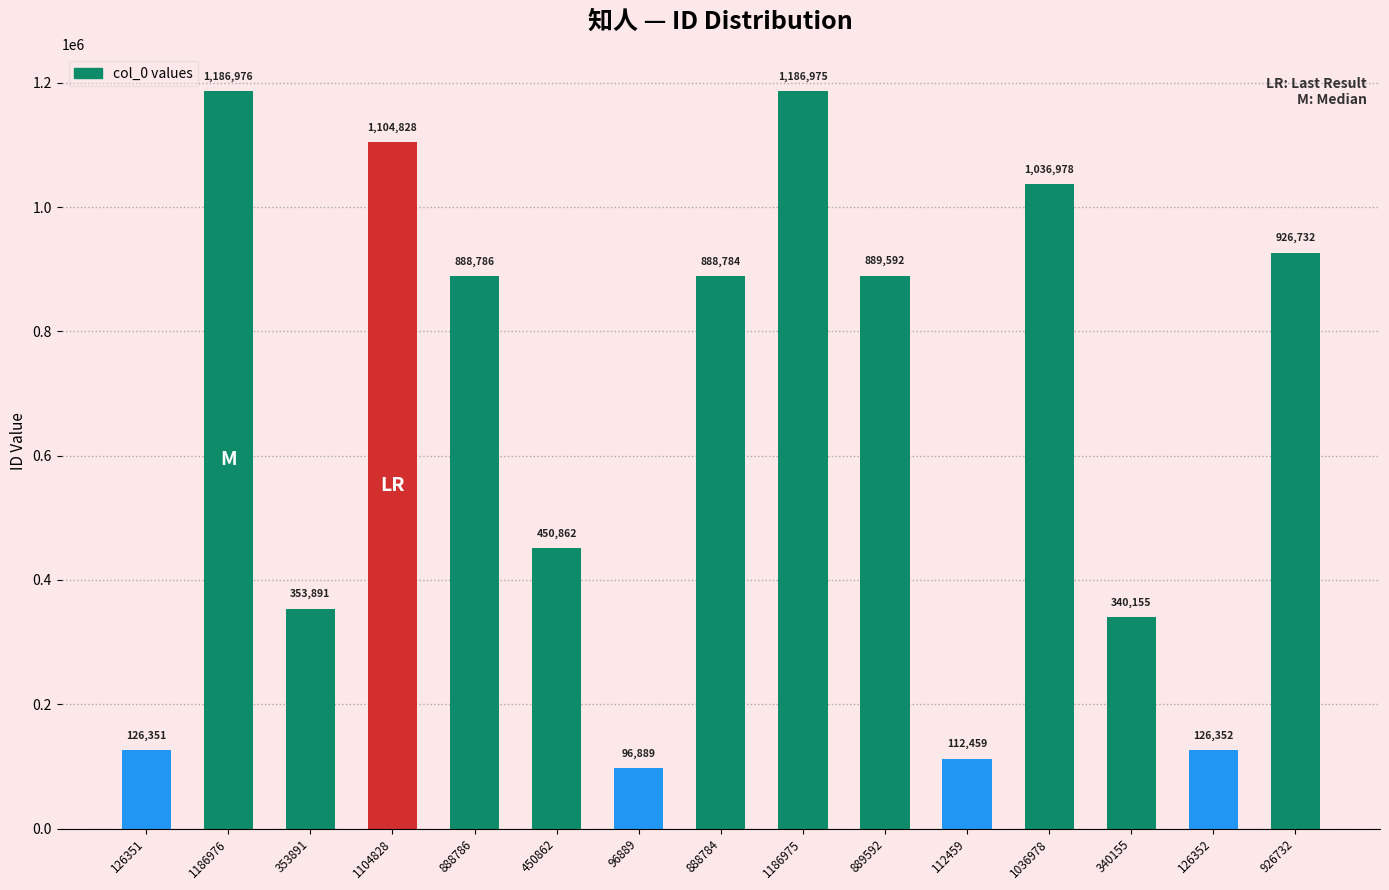

At which category does the chart reach its minimum across all series?

96889